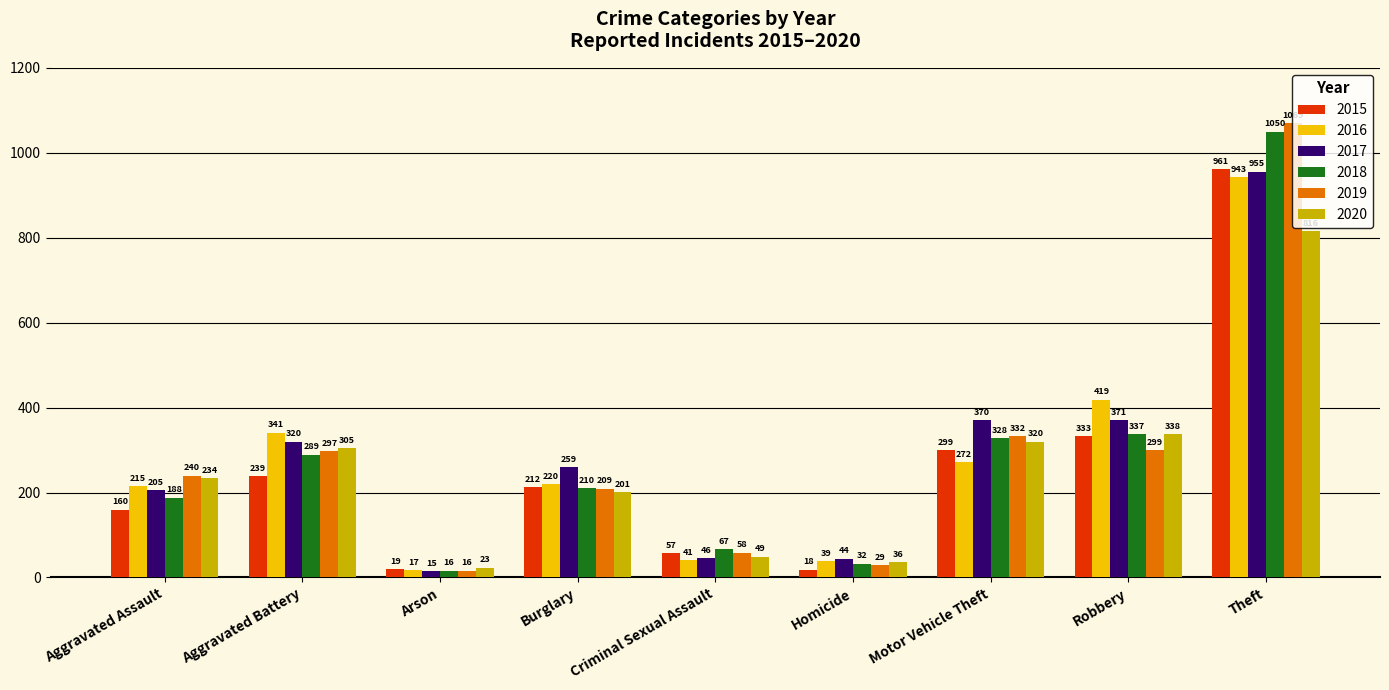

What is the sum of all 2019 values?

2549